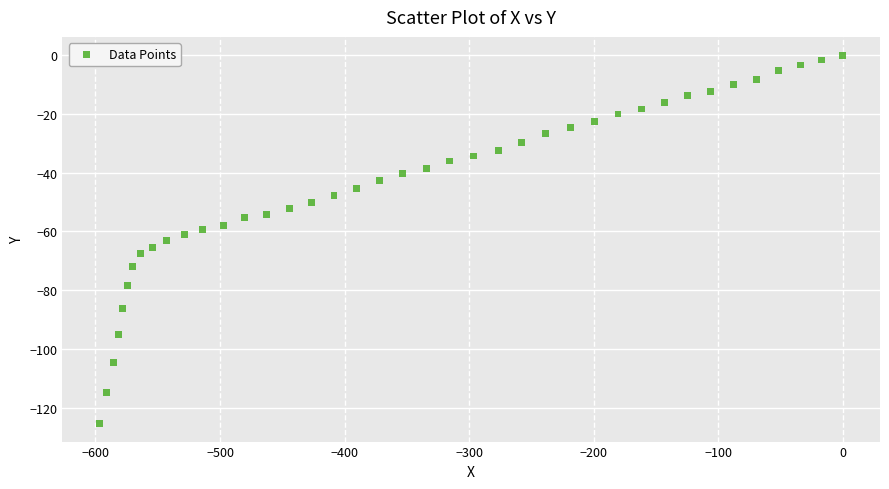

What is the range of Y values (max minus min)?

125.3